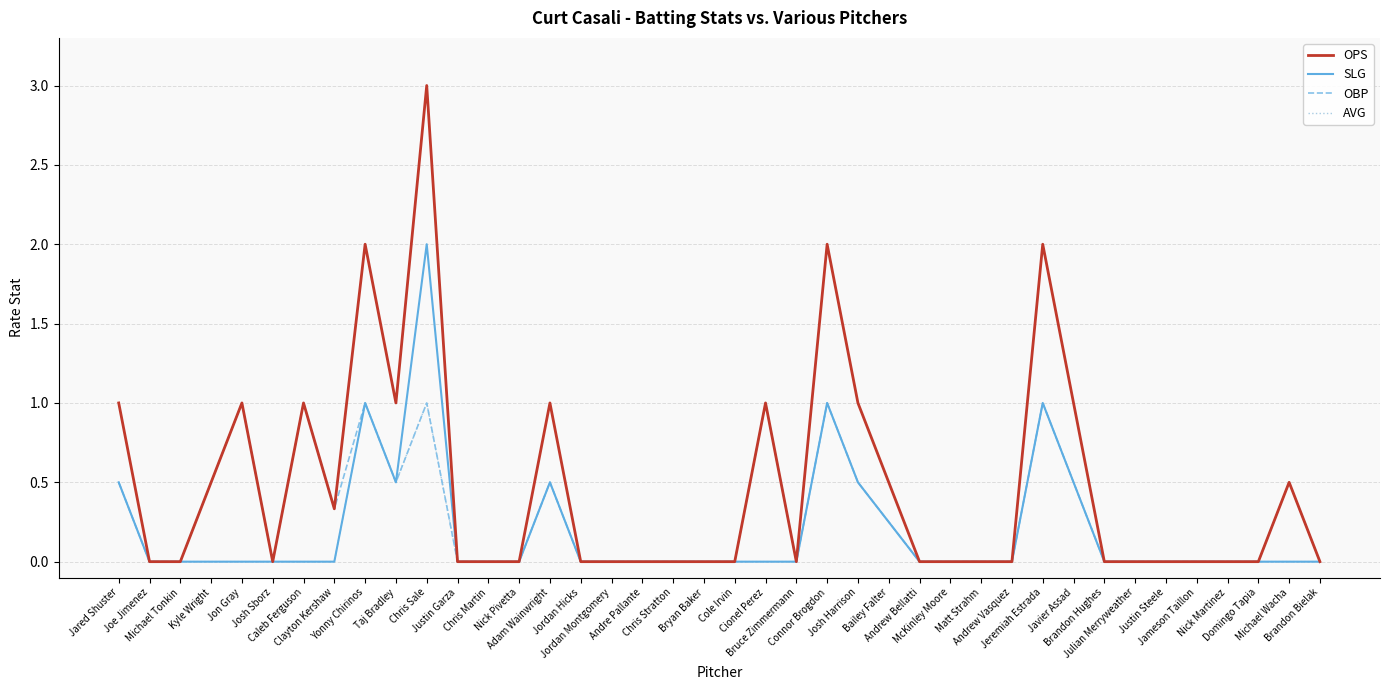

What position from the left is Bryan Baker?

20